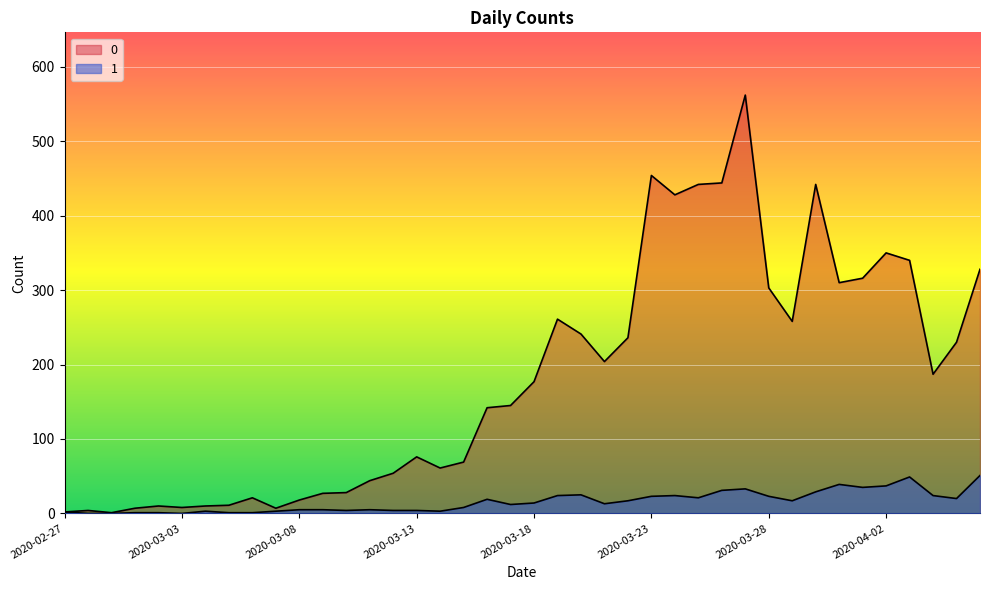

Rank the series by their maximum value, from highest to lowest.

0, 1